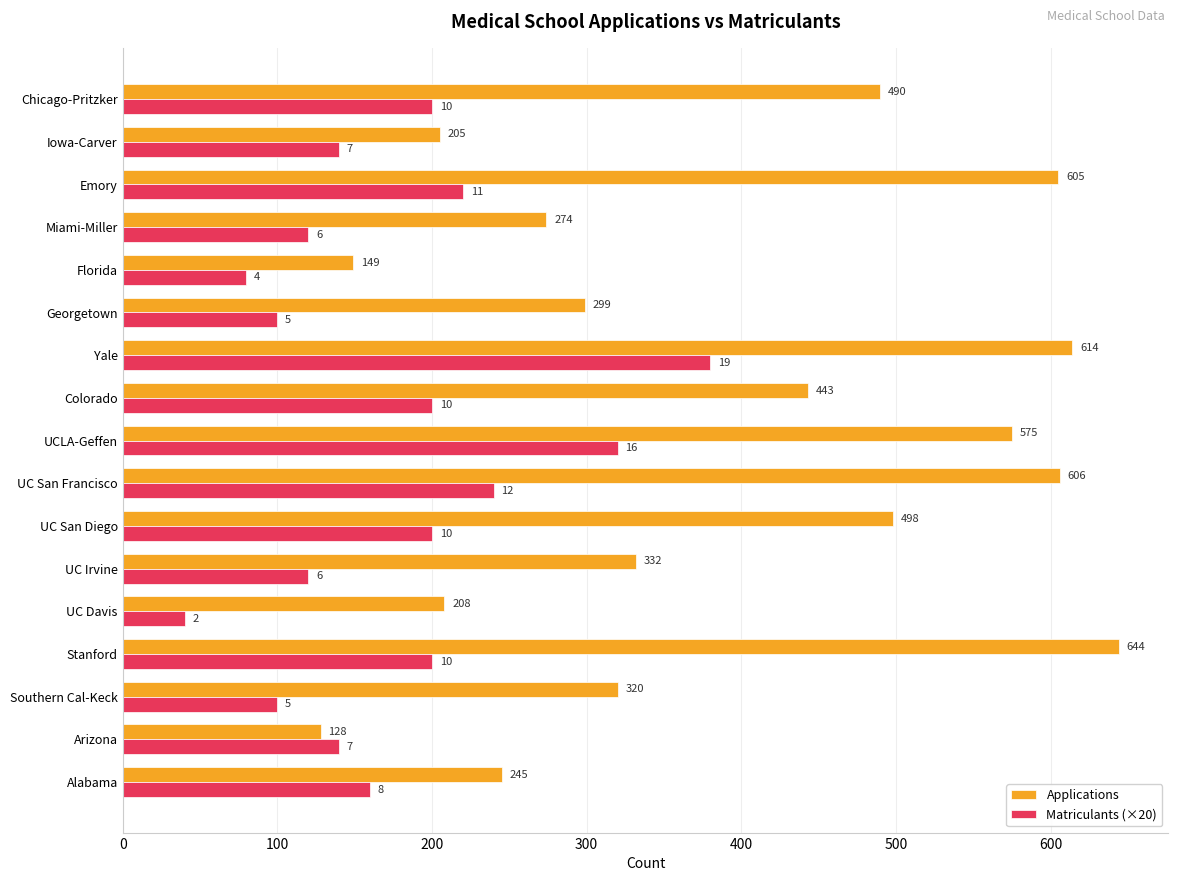

What is the average value of the Applications series?

390